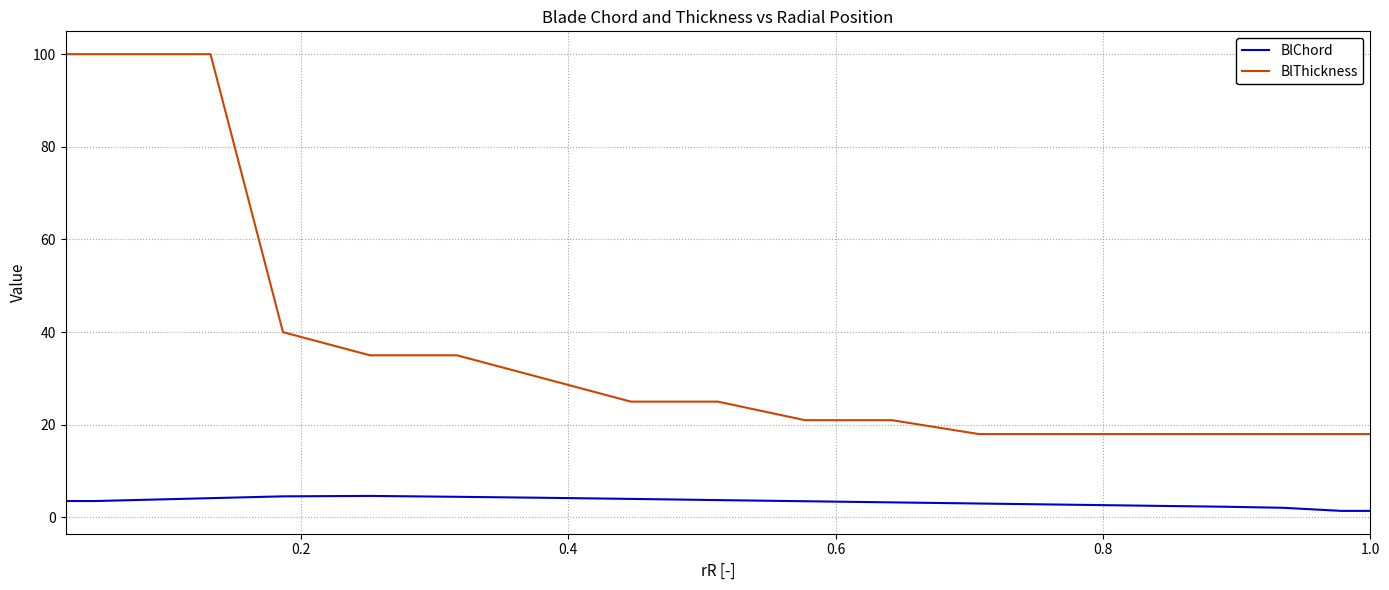

Does the chart display data point markers on the line(s)?

No